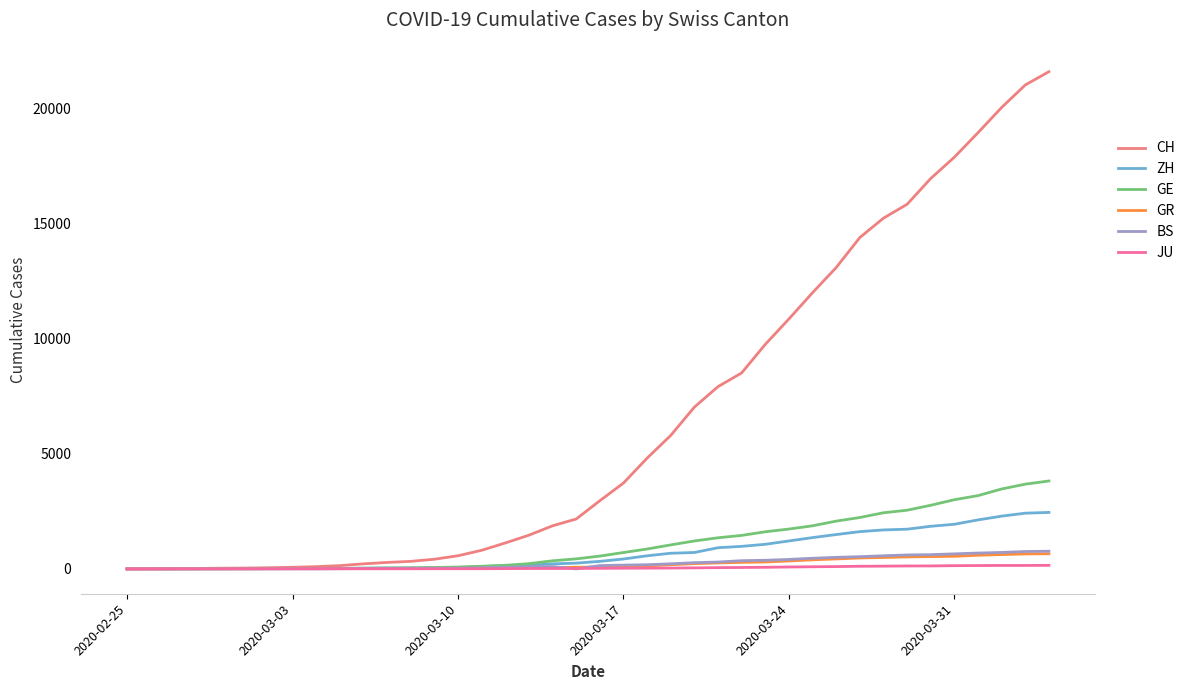

What is the maximum value for GR?

657